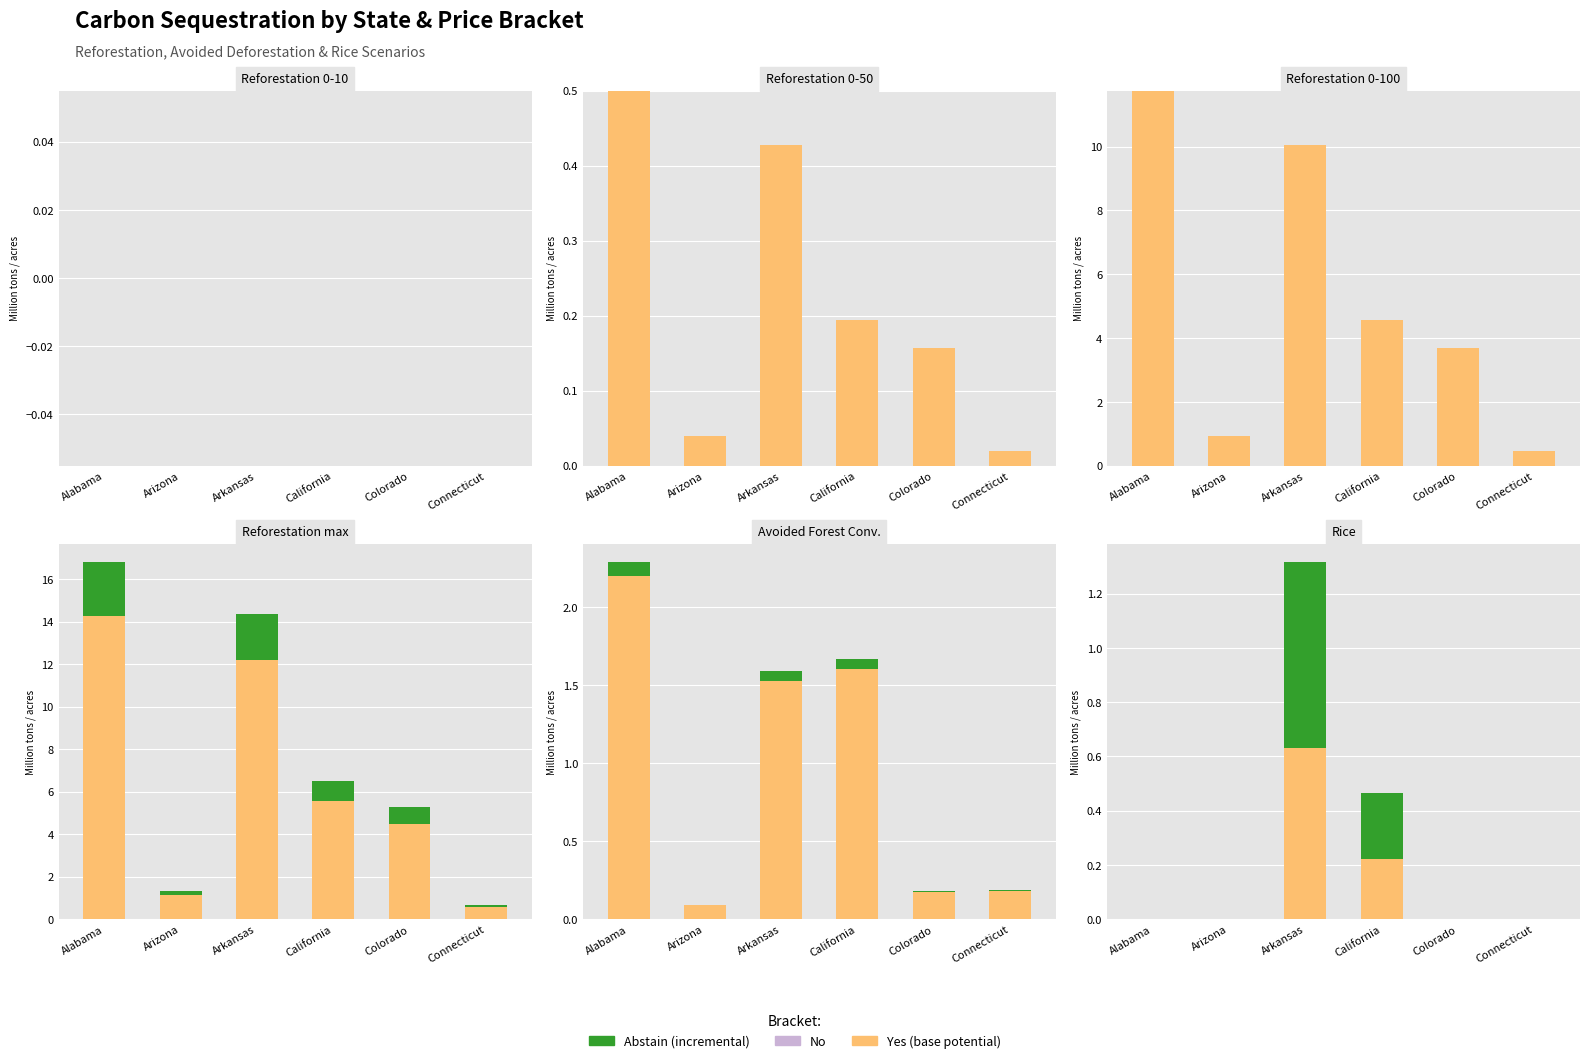

What is the difference between the second highest and minimum values in the Yes series?

0.2